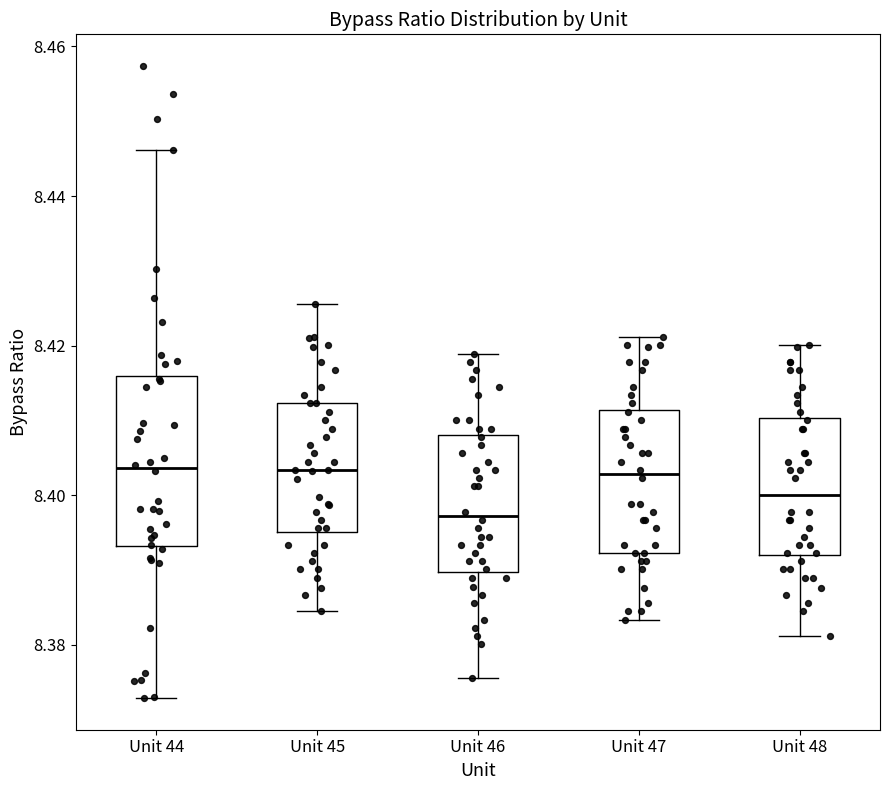

Reading left to right, read every box against the y-axis: the position of its median line, the range the box covers, and the ends of its whiskers. The values are not printed on the chart, so give them approximately, as read against the axis.

Unit 44: median 8.404, box 8.394 to 8.416, whiskers 8.372 to 8.446
Unit 45: median 8.404, box 8.396 to 8.412, whiskers 8.384 to 8.426
Unit 46: median 8.398, box 8.390 to 8.408, whiskers 8.376 to 8.418
Unit 47: median 8.402, box 8.392 to 8.412, whiskers 8.384 to 8.422
Unit 48: median 8.400, box 8.392 to 8.410, whiskers 8.382 to 8.420